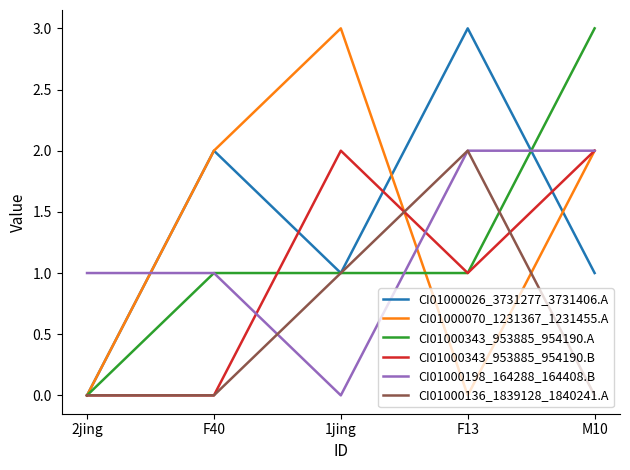

True or false: CI01000136_1839128_1840241.A and CI01000070_1231367_1231455.A intersect in this chart.

True